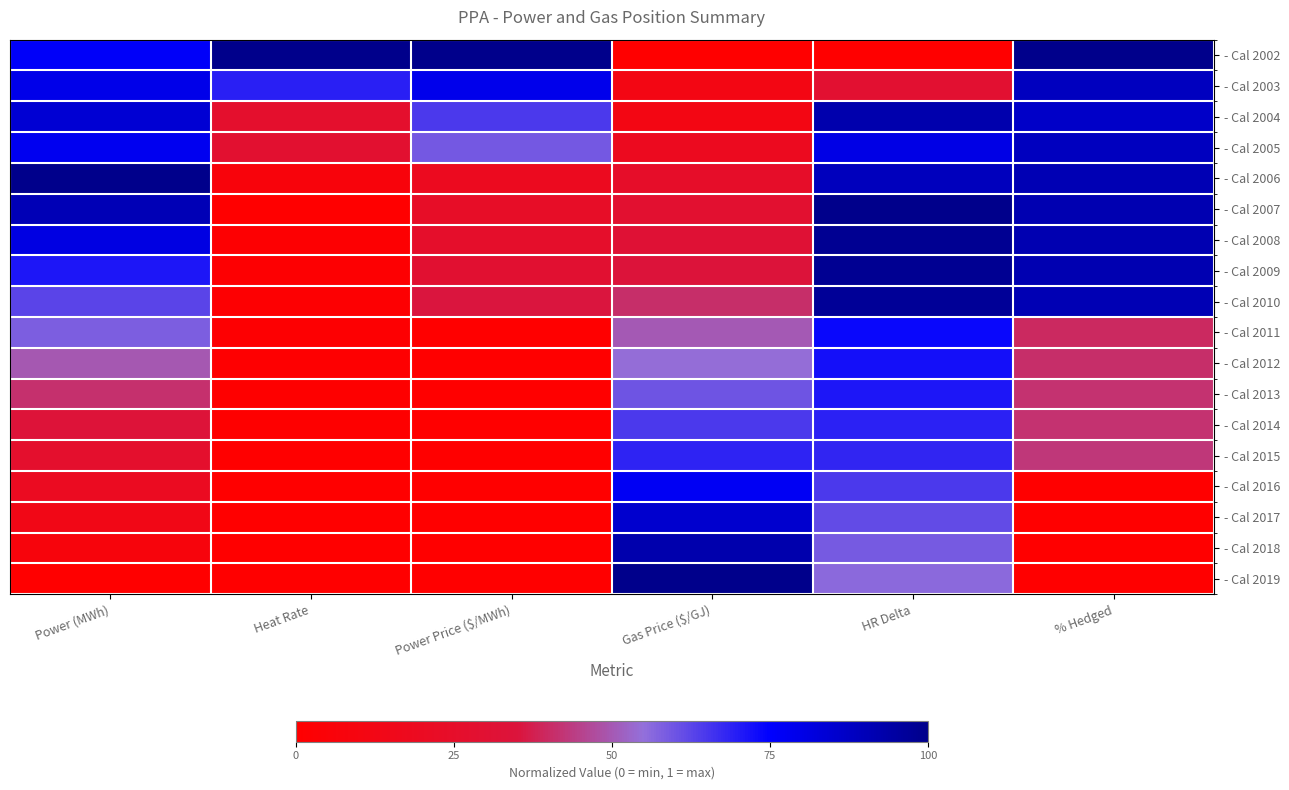

Which series has the largest range (max minus min)?

- Cal 2002